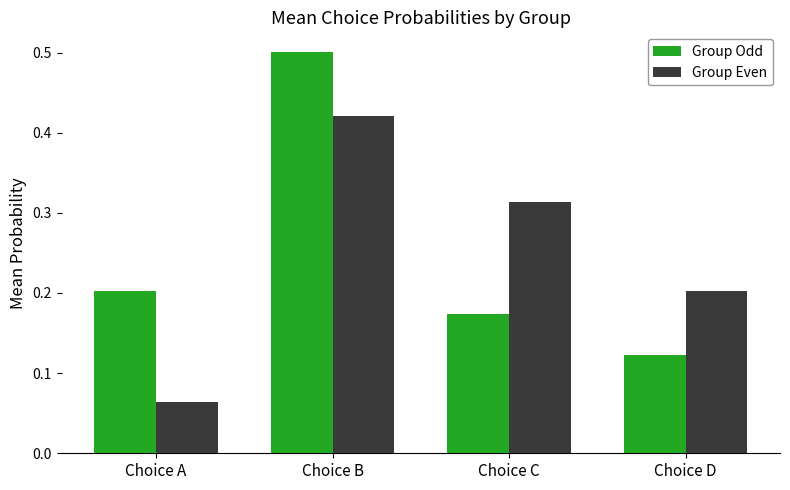

At which category is the sum across all series the highest?

Choice B